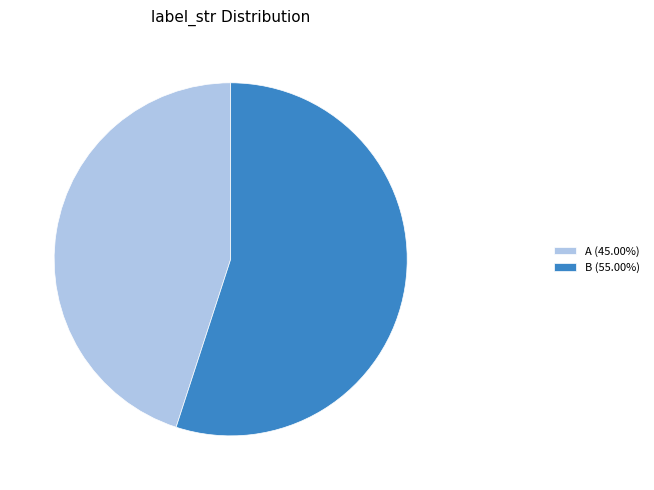

How many segments does this pie chart have?

2